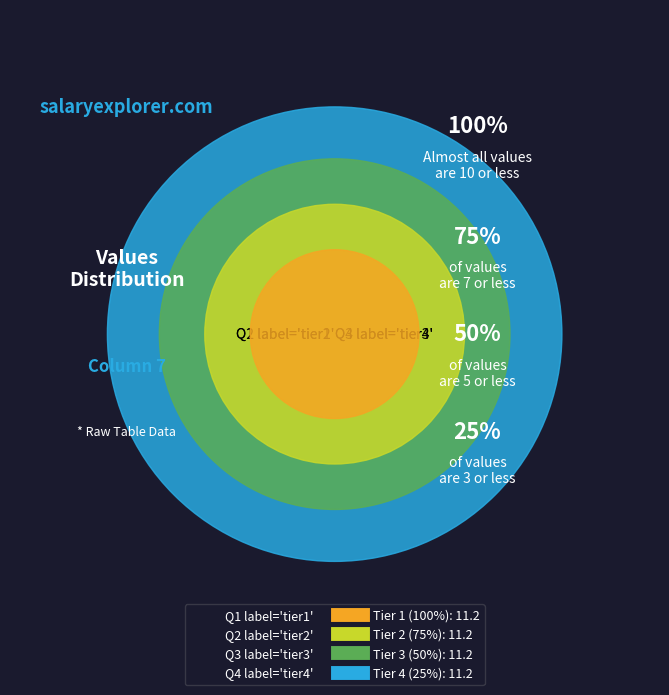

What portion of the pie excludes 3?

91.1%